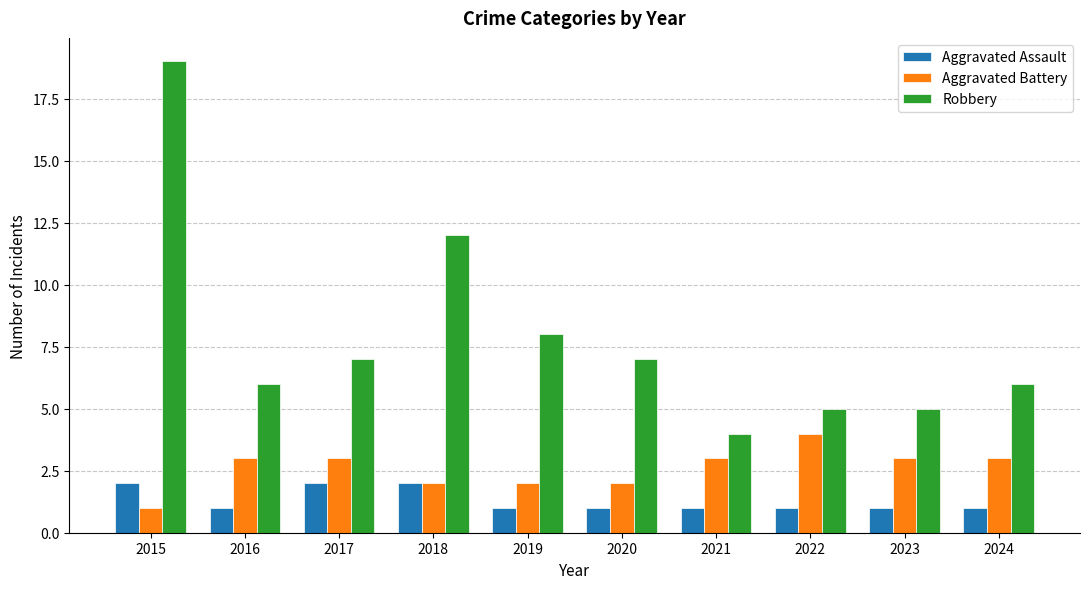

At which category is the sum across all series the highest?

2015